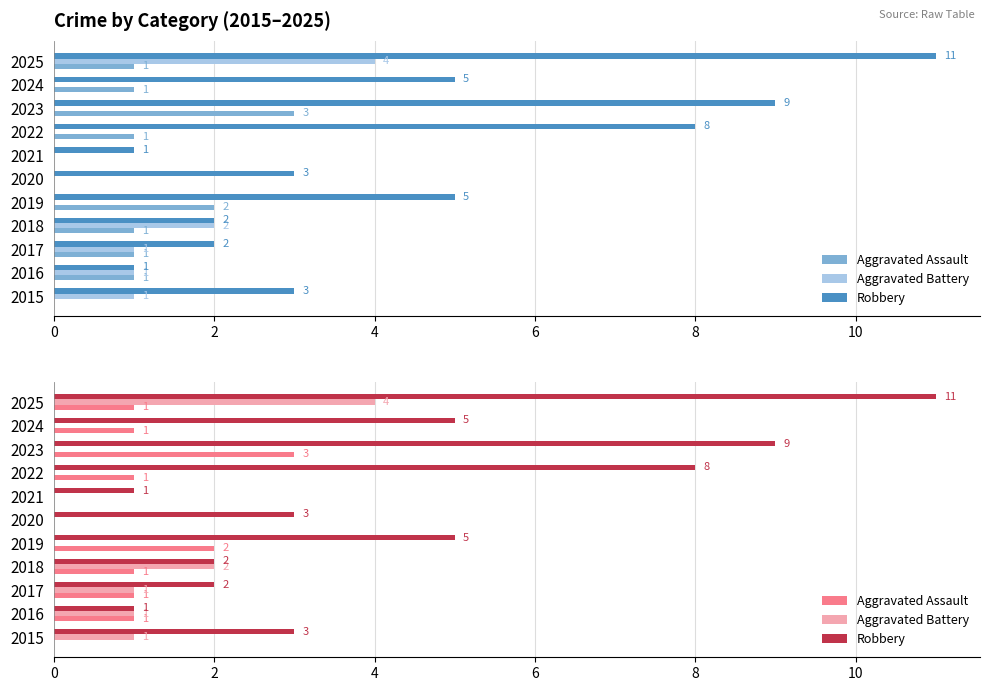

What is the difference between the highest and lowest values at 2015?

3